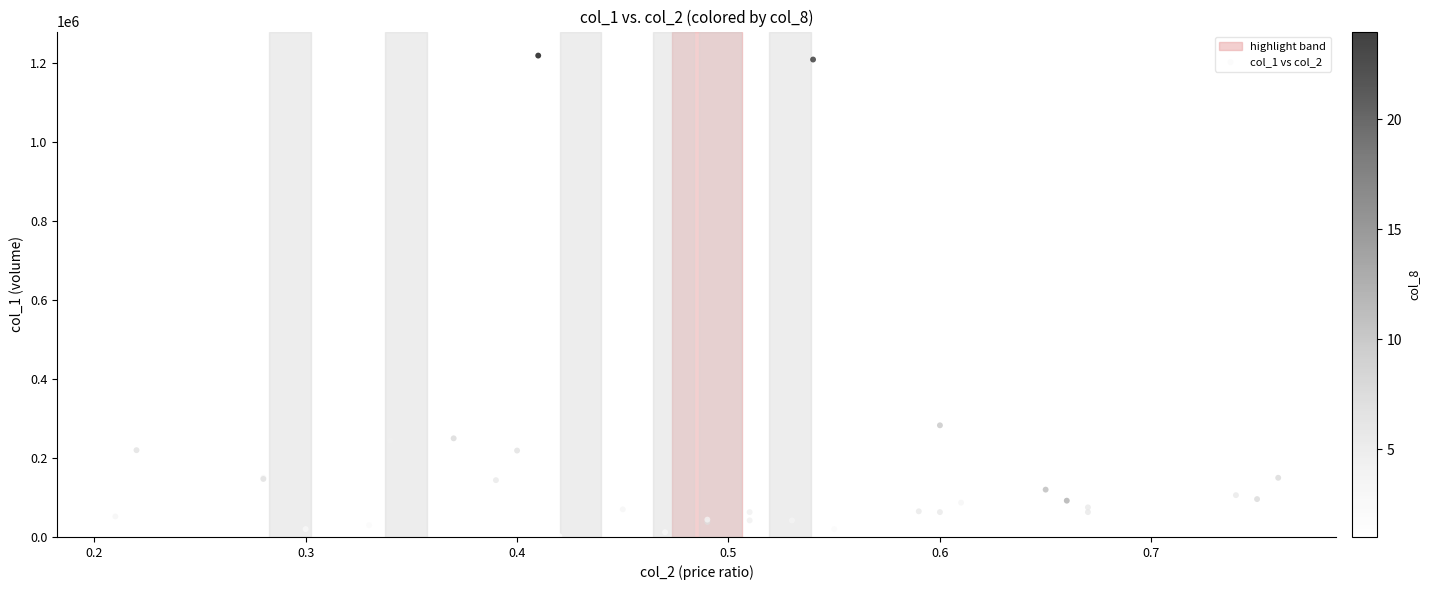

What Y value in the scatter plot is closest to 611000?

283000